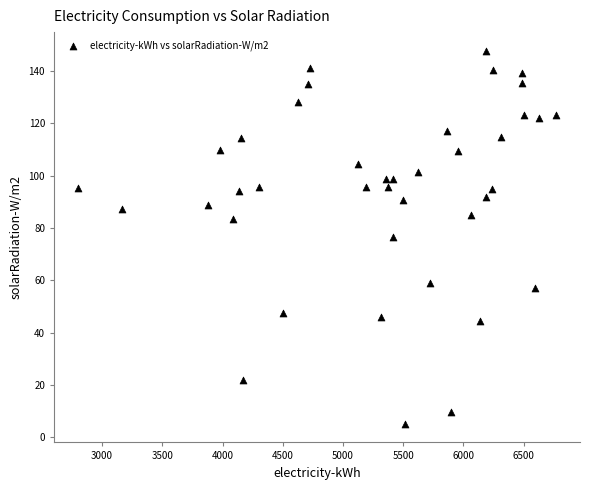

What is the range of Y values (max minus min)?

142.7